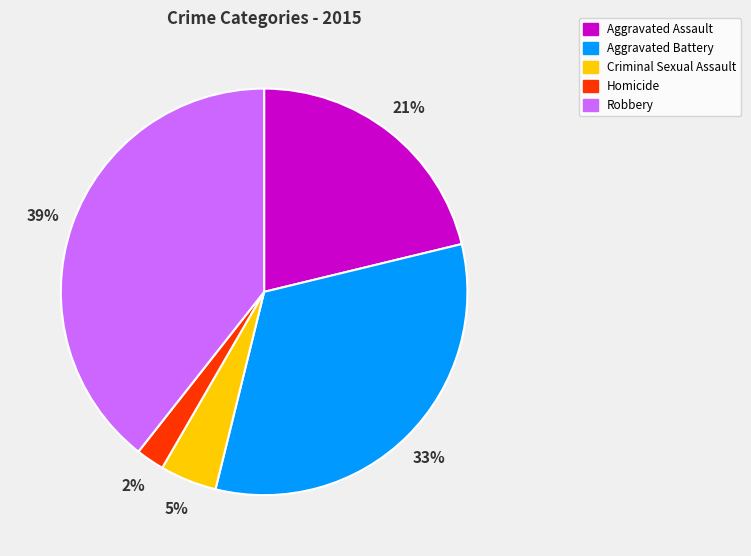

How many slices are in this pie chart?

5